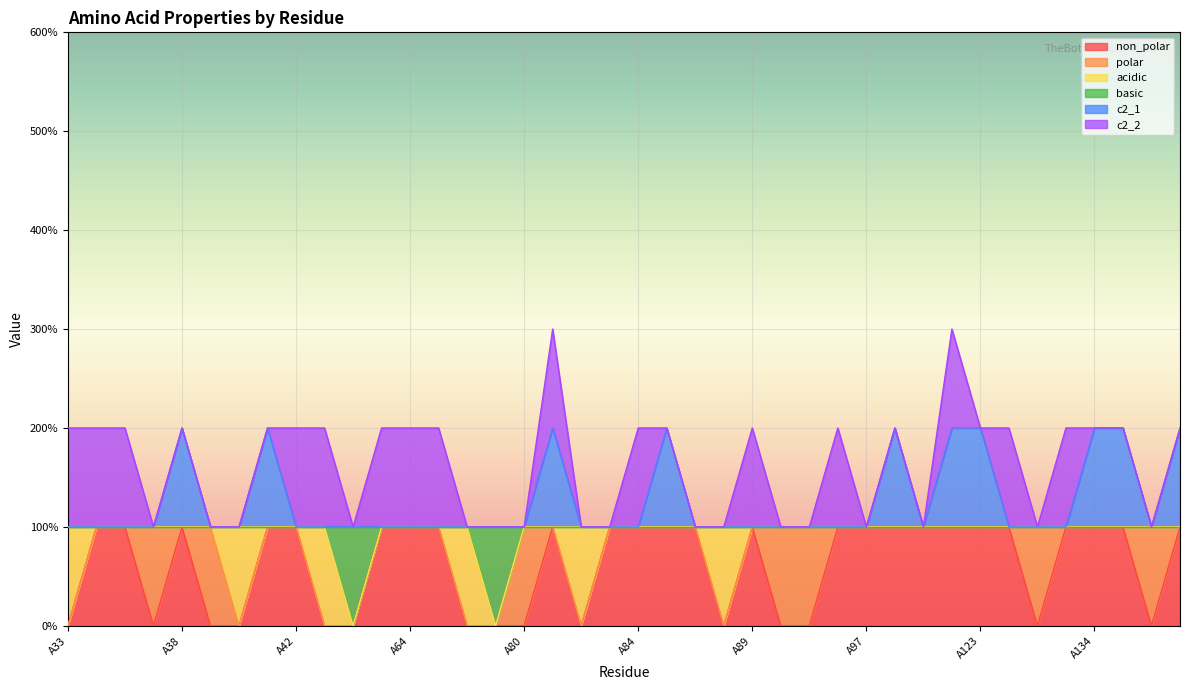

Does the chart display data point markers on the line(s)?

No